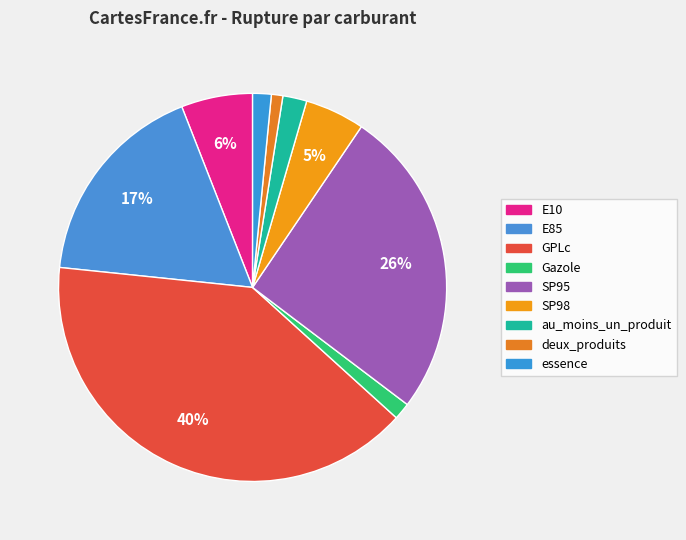

Which category has the smallest portion of the pie?

deux_produits